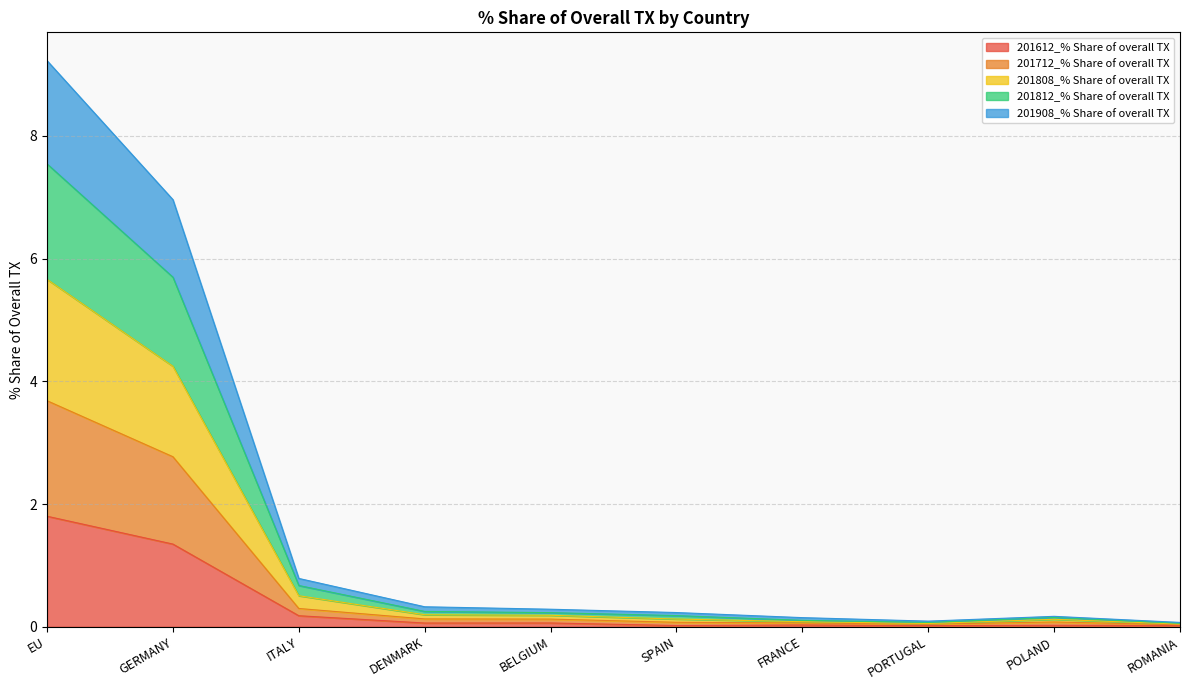

Which category has the highest value in the 201612_% Share of overall TX series?

EU